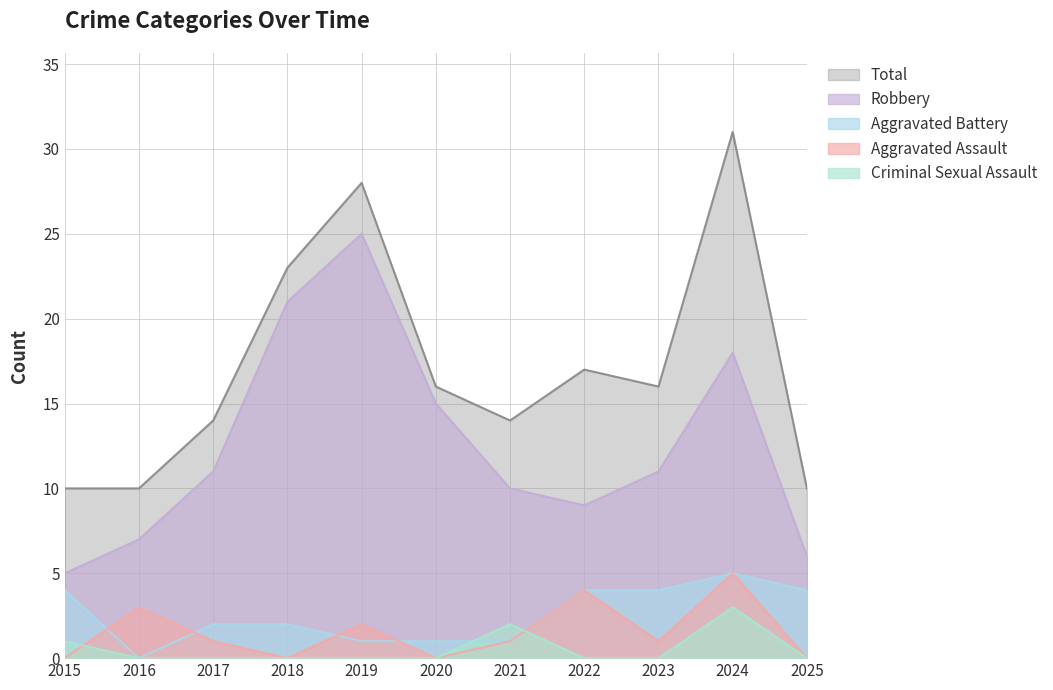

At how many categories does at least one series exceed 27?

2